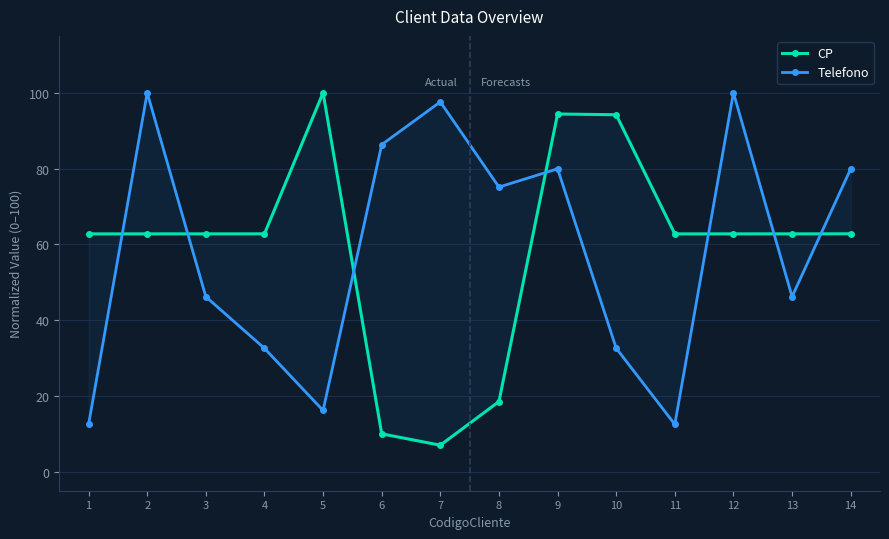

Which series has the largest total across all categories?

CP